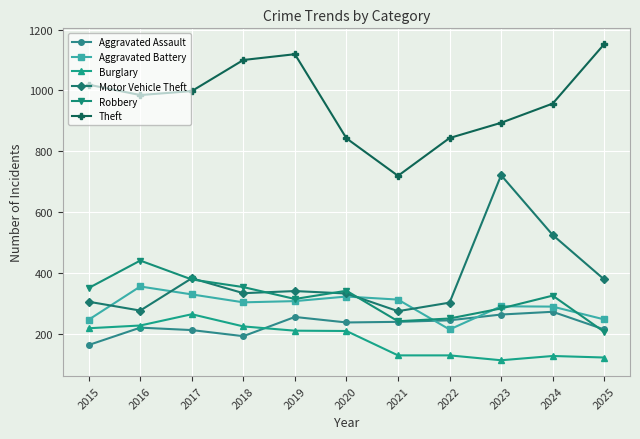

True or false: Aggravated Battery and Burglary intersect in this chart.

False